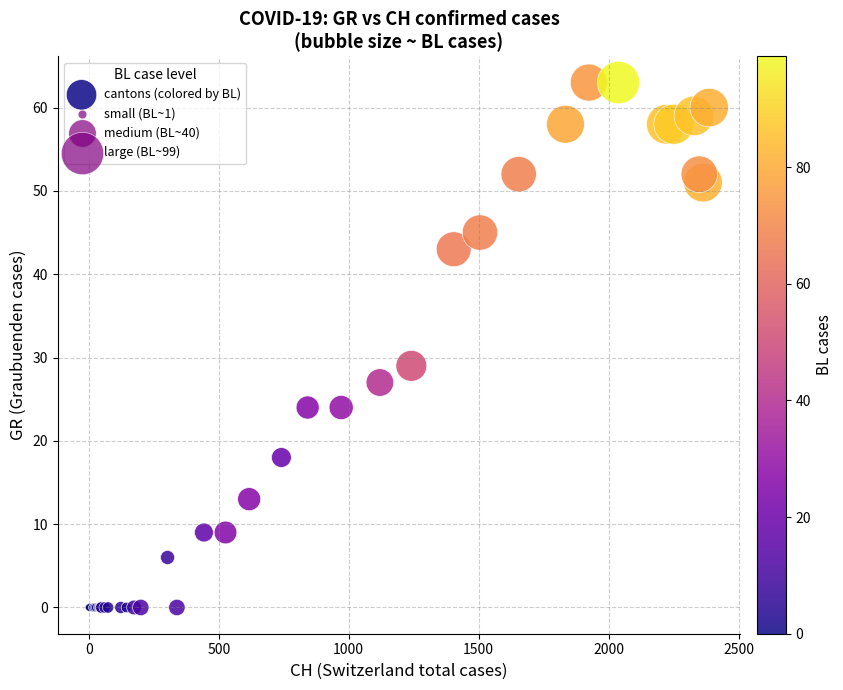

What Y value in the scatter plot is closest to 31?

29